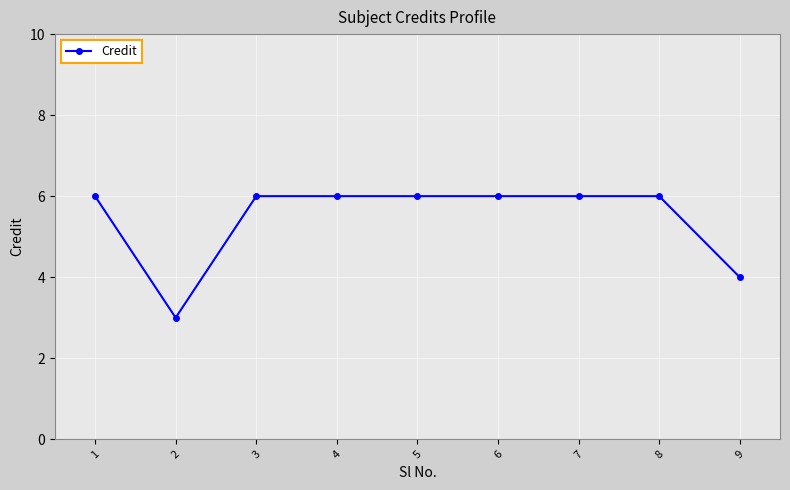

What is the approximate value at 1?

6